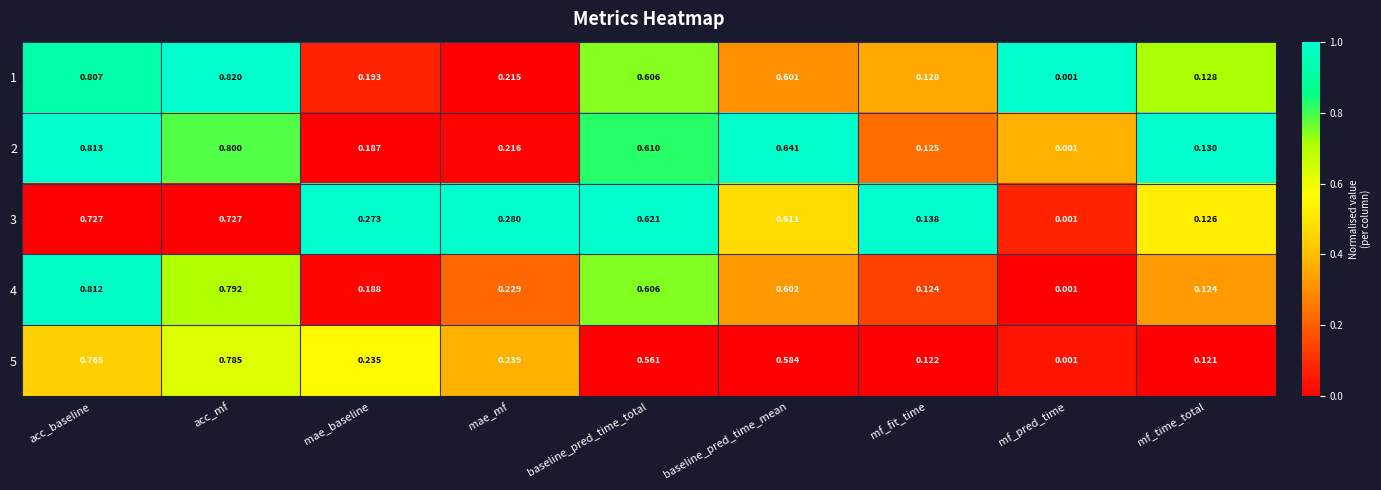

At which label does 2 reach its peak?

acc_baseline